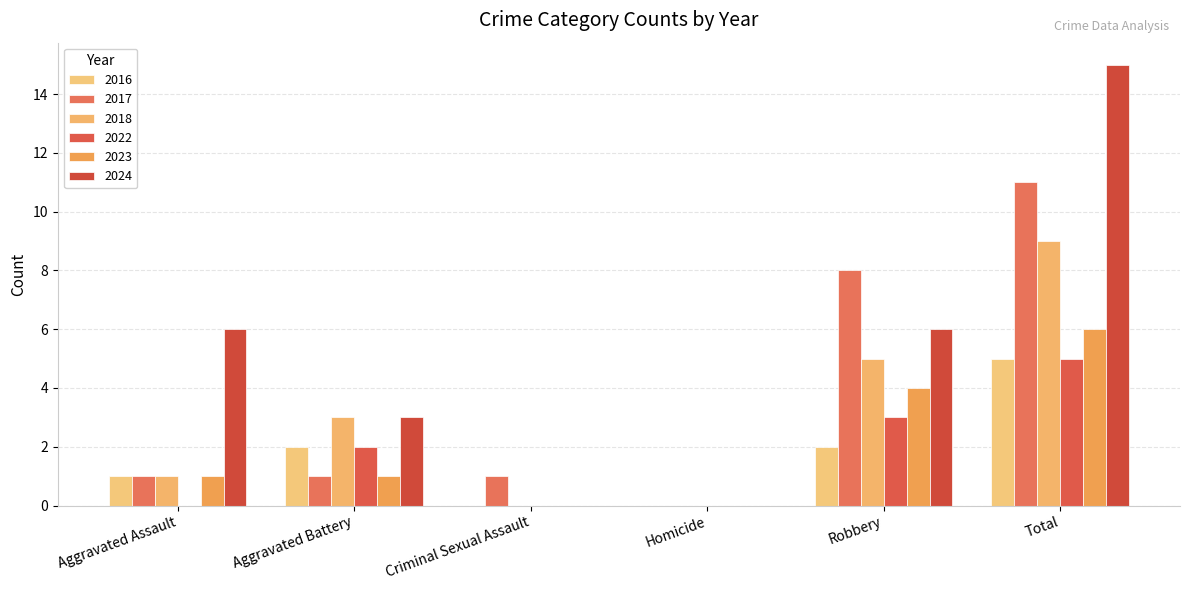

Reading left to right, what are all the values shown in this chart?

2016: 1	2	0	0	2	5
2017: 1	1	1	0	8	11
2018: 1	3	0	0	5	9
2022: 0	2	0	0	3	5
2023: 1	1	0	0	4	6
2024: 6	3	0	0	6	15